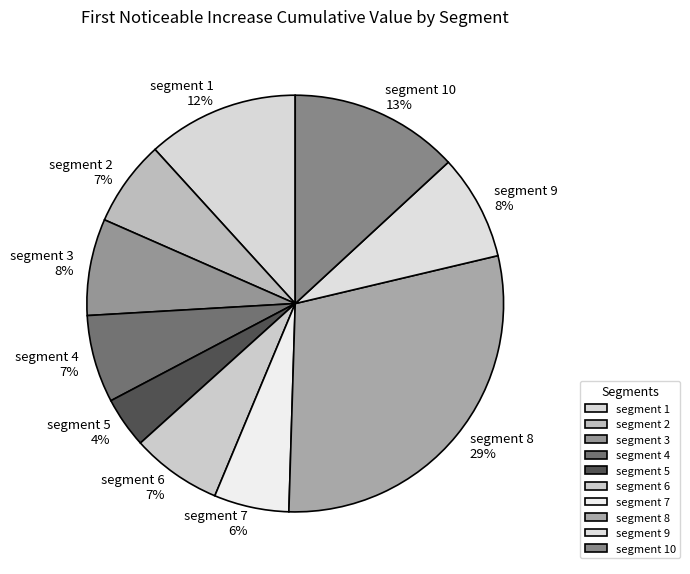

True or false: segment 8 accounts for 15% of the total.

False